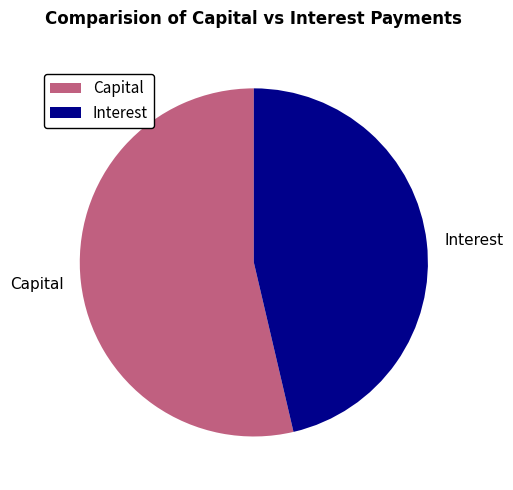

How many segments does this pie chart have?

2